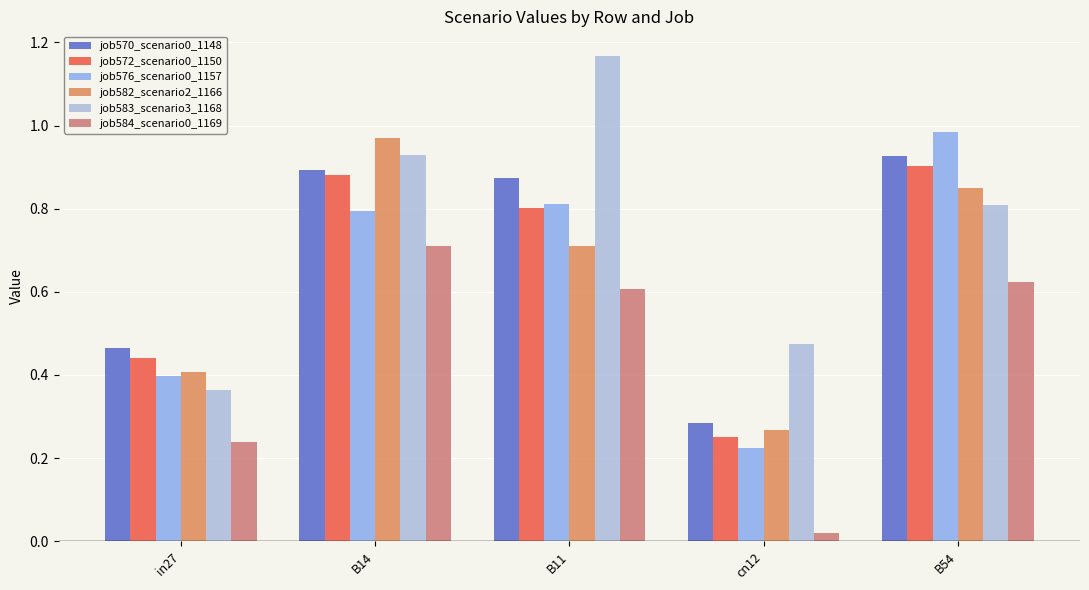

What is the sum of all job583_scenario3_1168 values?

3.7